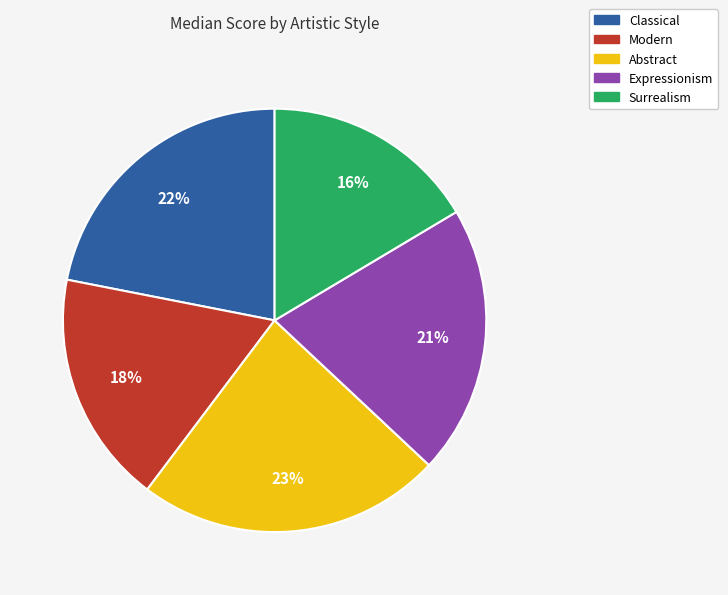

To the nearest percent, what is the average slice percentage?

20%